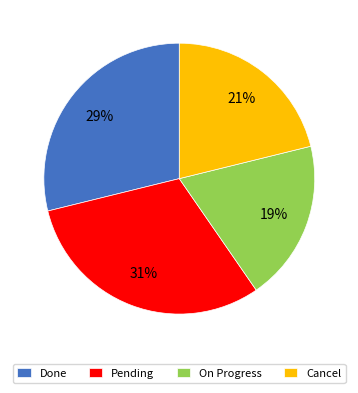

What percentage is the Cancel slice, to the nearest percent?

21%